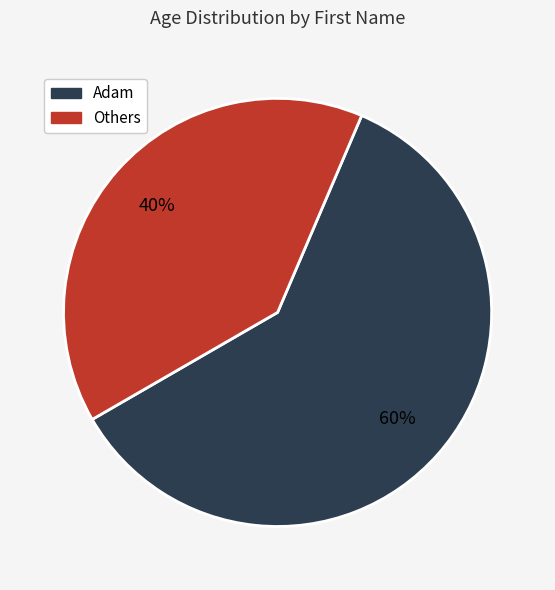

To the nearest percent, what is the average slice percentage?

50%